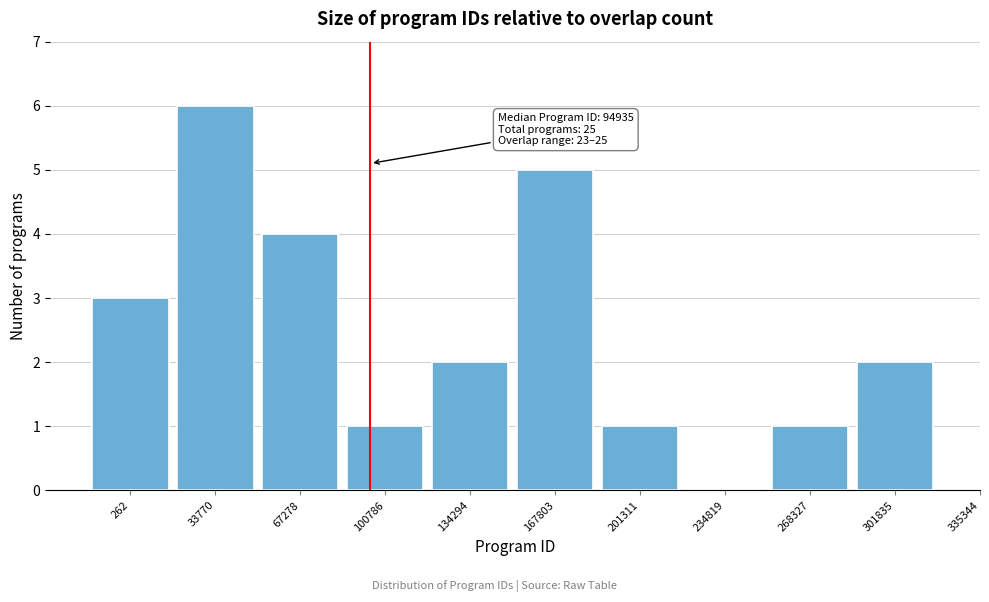

Reading left to right, what are all the values shown in this chart?

262=3	33770=6	67278=4	100786=1	134294=2	167803=5	201311=1	234819=0	268327=1	301835=2